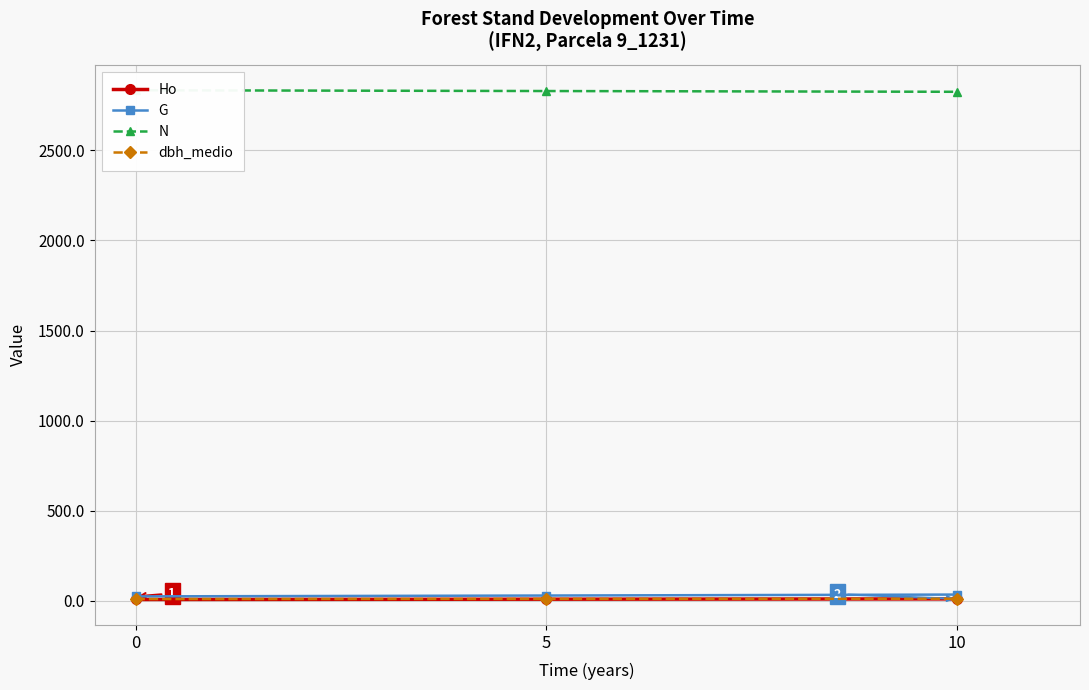

Is it true that N equals 4212.0 at 5?

False